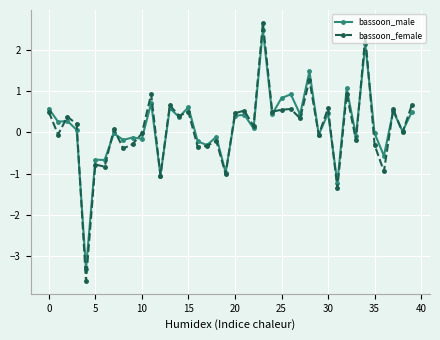

What is the value of the bassoon_female point at the 10th from the left?

-0.3